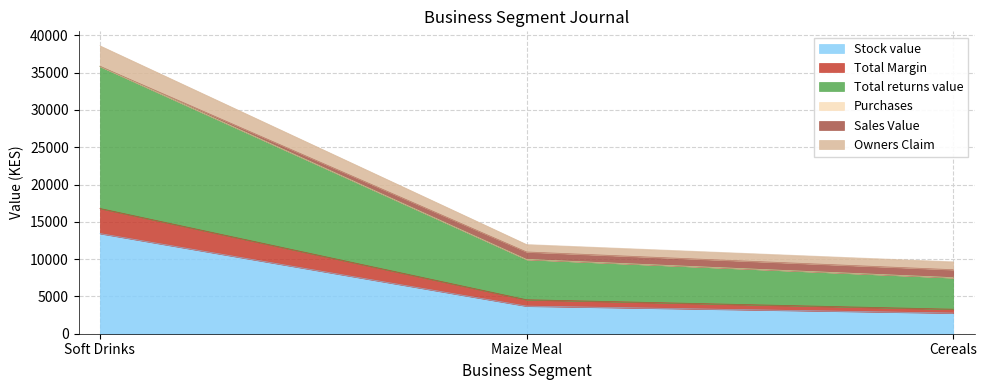

Does the chart display data point markers on the line(s)?

No